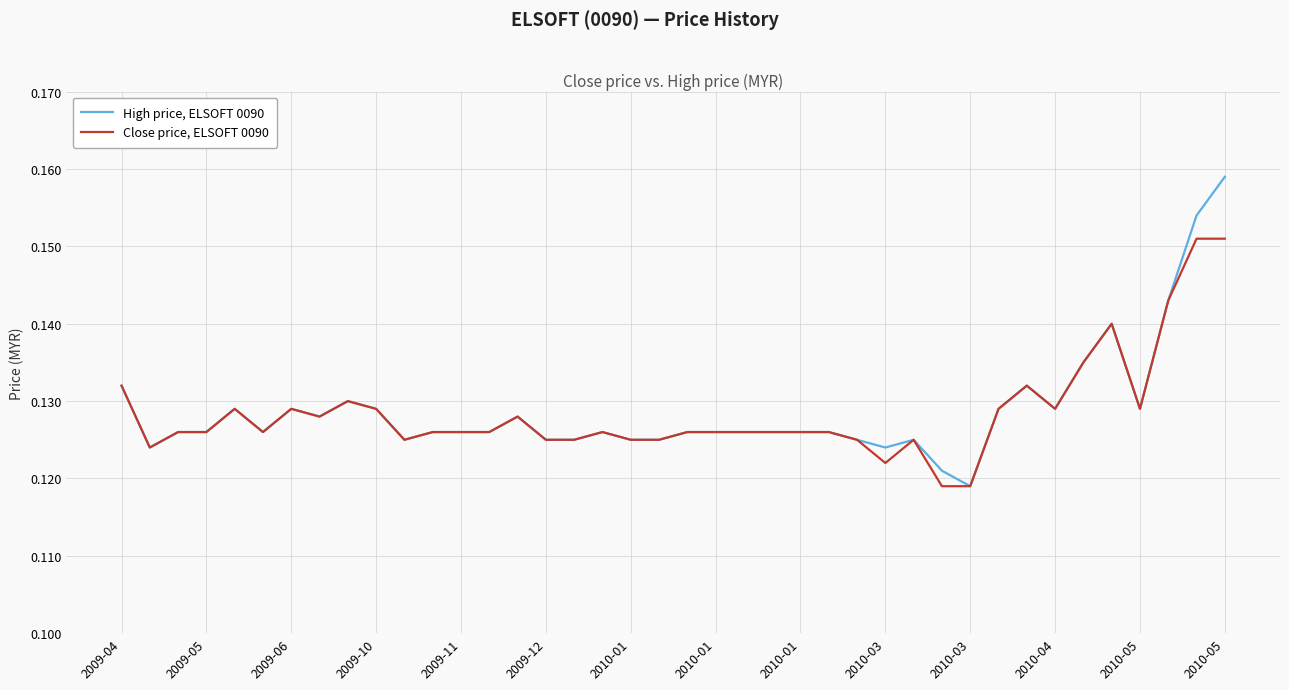

Rank the series by their maximum value, from lowest to highest.

Close price, ELSOFT 0090, High price, ELSOFT 0090